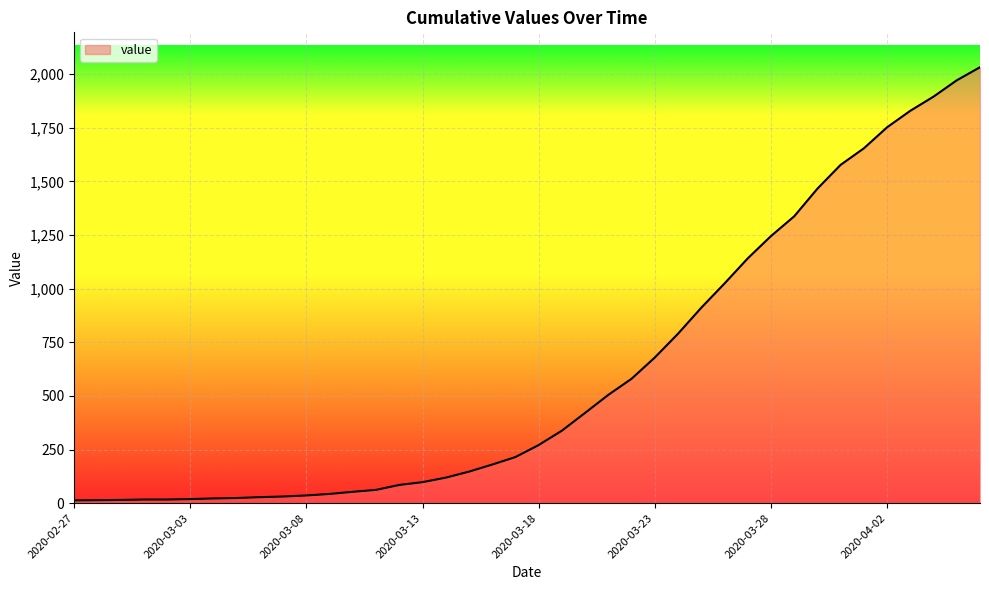

What is the maximum value shown in the chart?

2032